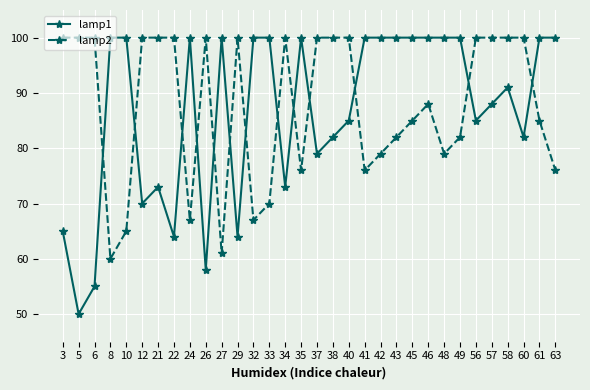

Between 48 and 61, which series saw the biggest shift?

lamp2